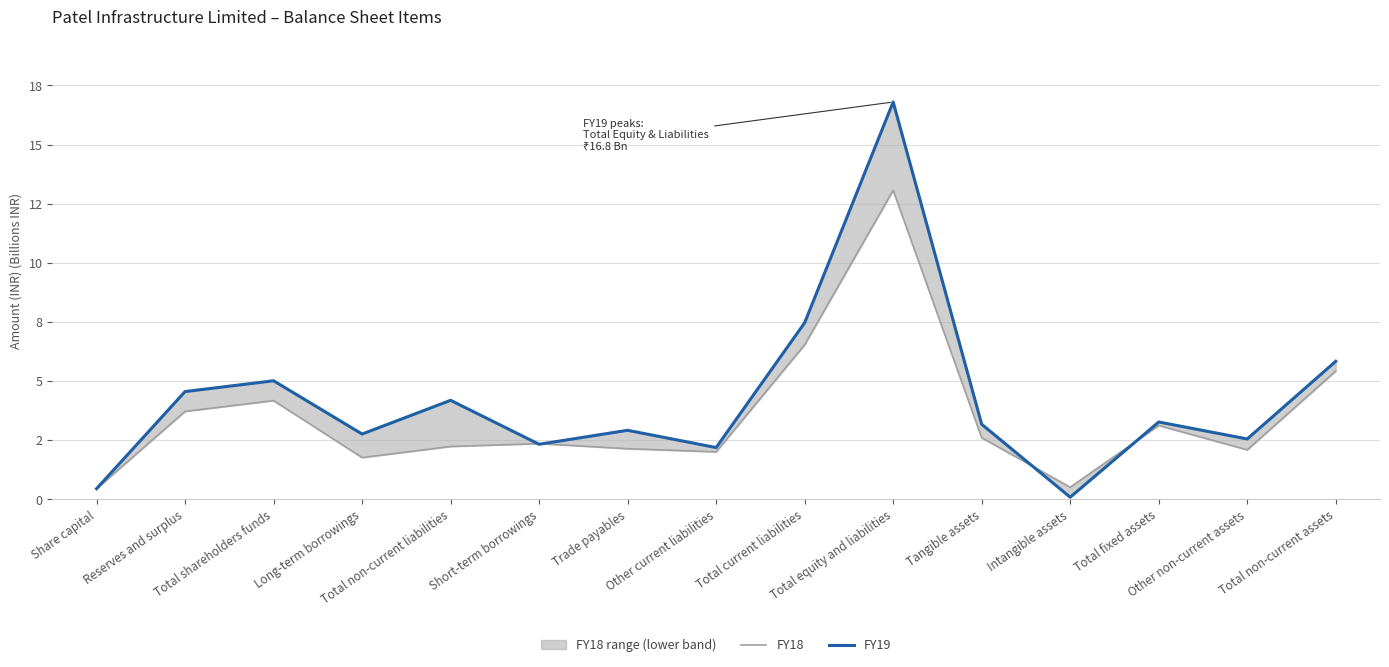

What is the sum of the FY18 values at Tangible assets and Long-term borrowings?

4.4